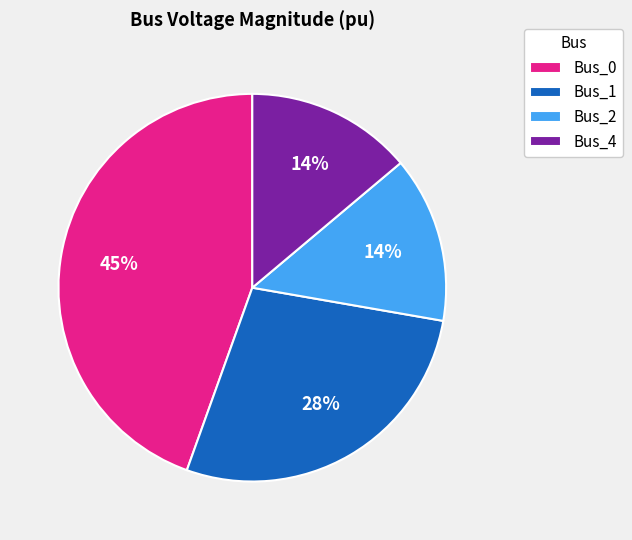

Is there any slice that represents more than half of the pie?

No